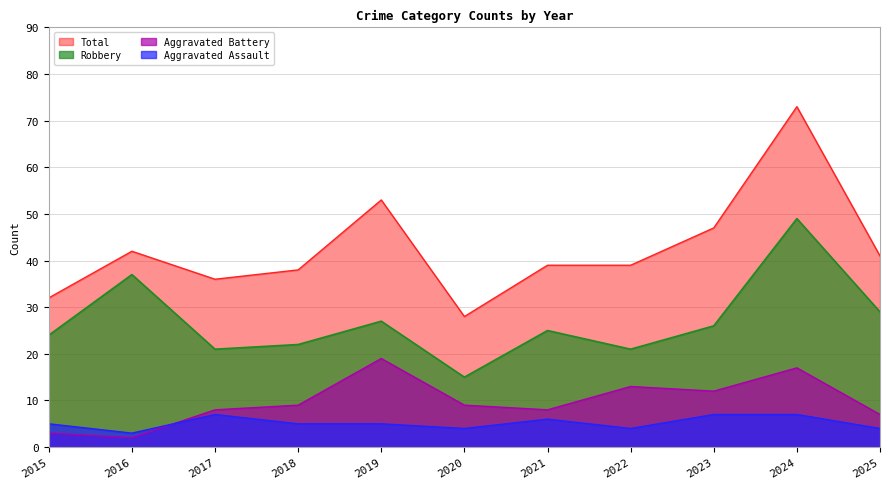

How many values in the Aggravated Assault series exceed 5?

4